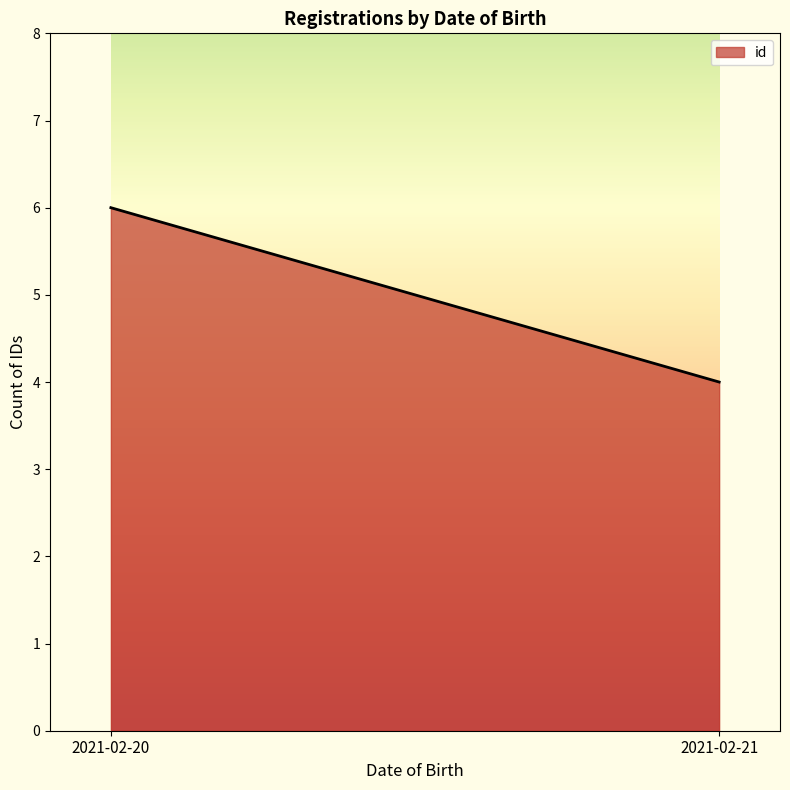

Rank the categories by value from lowest to highest.

2021-02-21, 2021-02-20